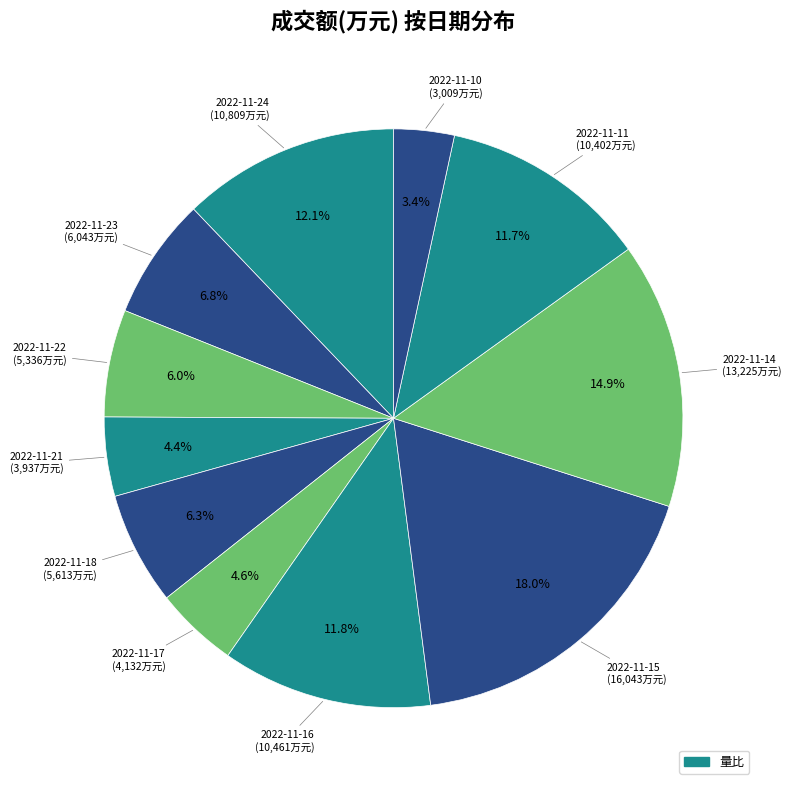

How many segments does this pie chart have?

11